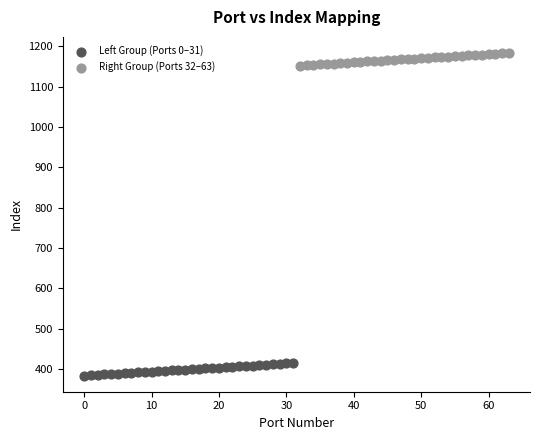

Which series contains the highest Y value?

Right Group (Ports 32–63)